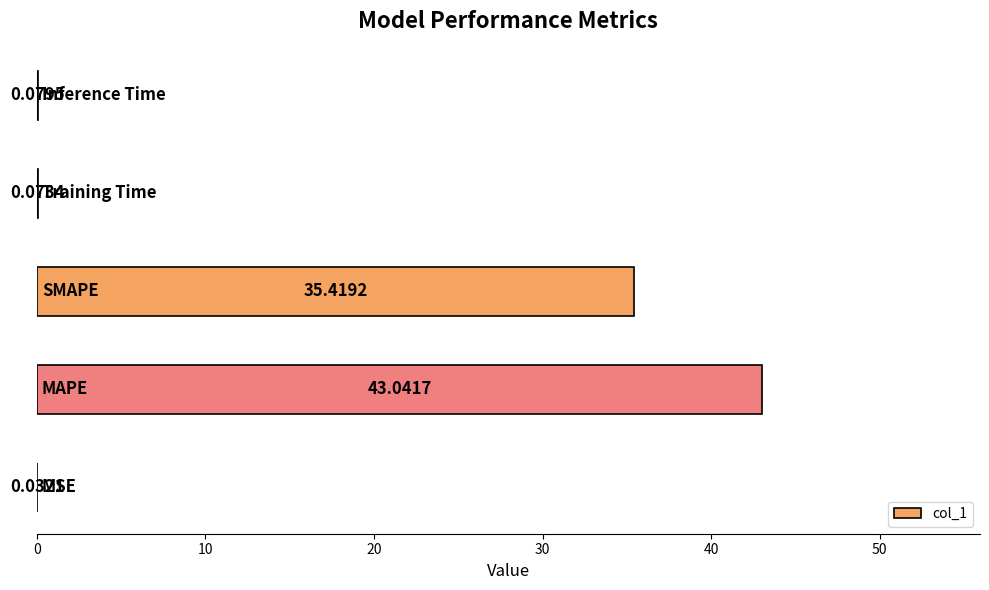

Are the bars horizontal?

Yes